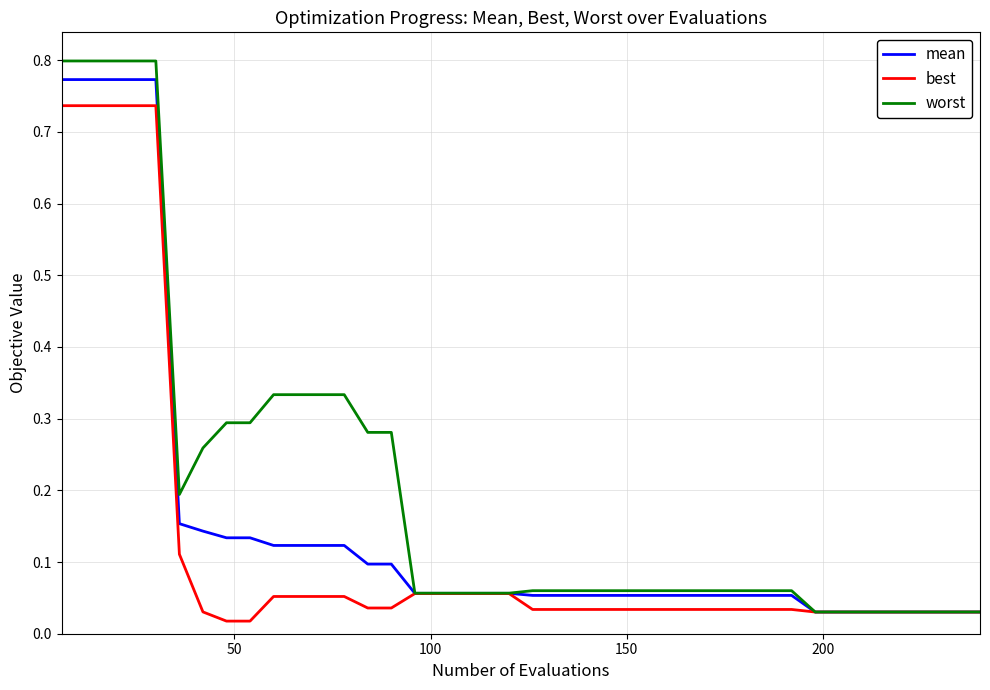

Which series has the widest spread of values?

worst